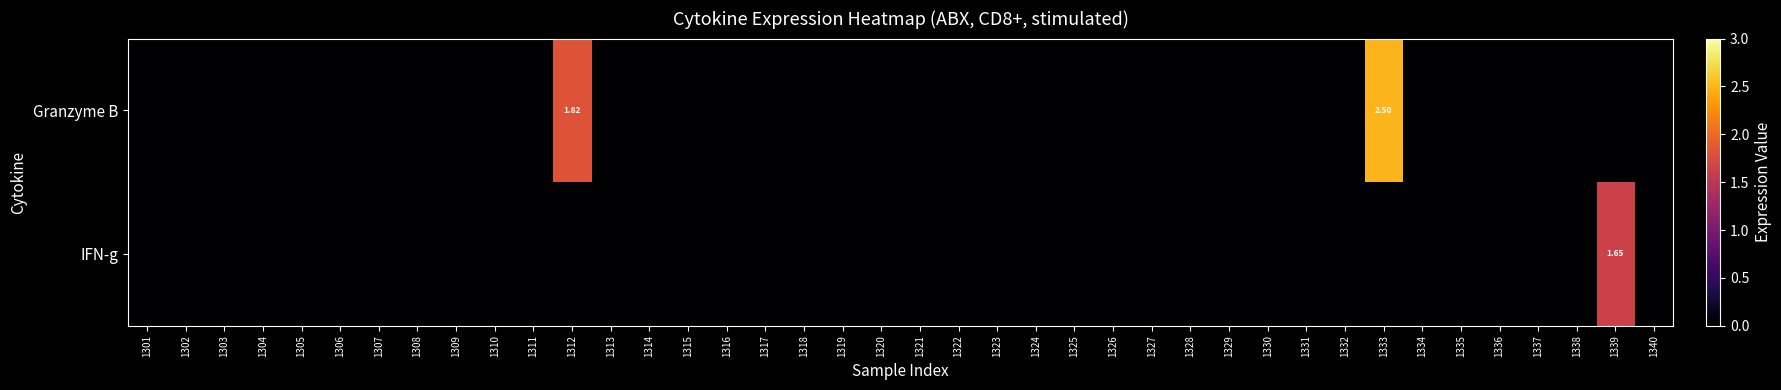

At how many categories does at least one series exceed 0?

3